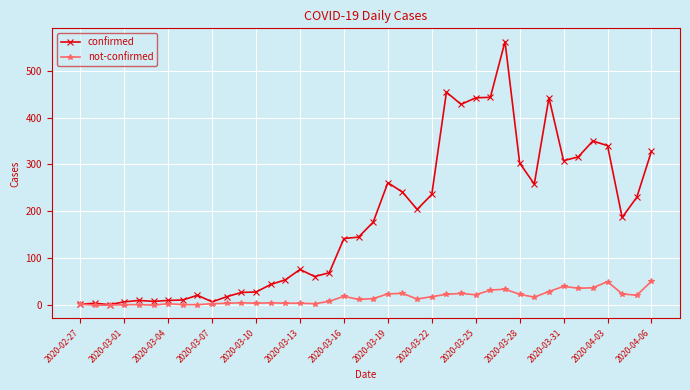

What is the value of the not-confirmed point at the 19th from the left?

19